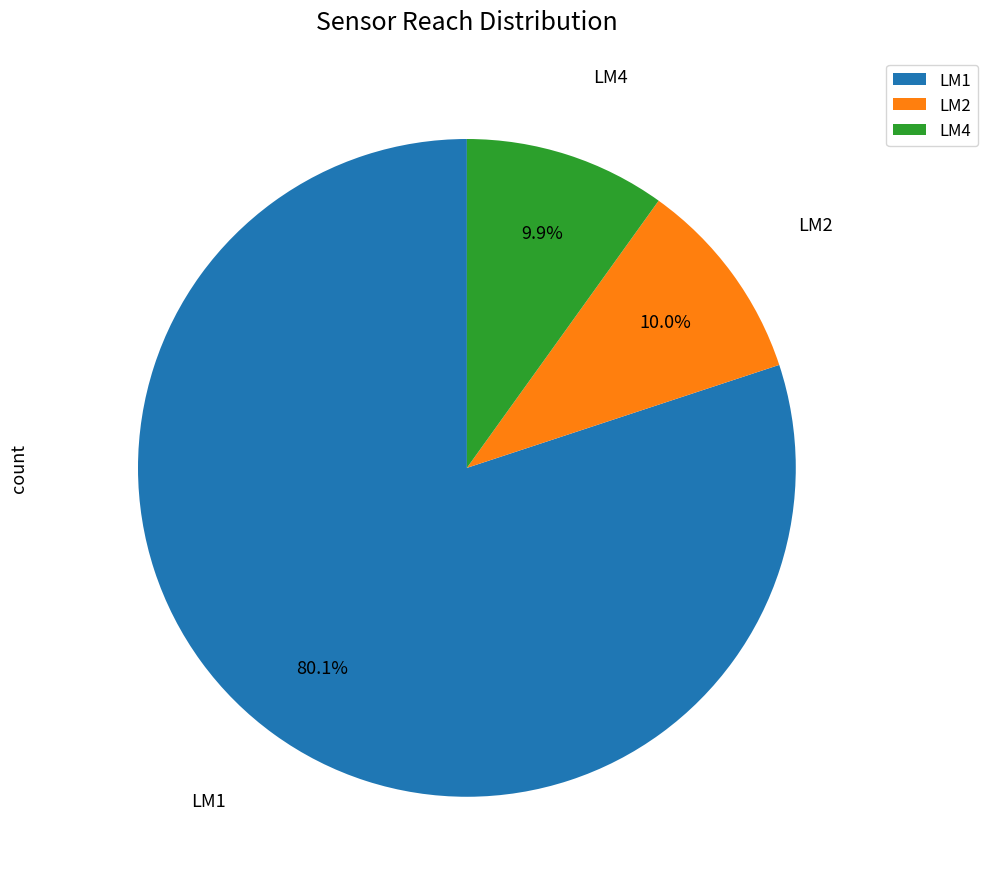

What is the total percentage of LM1 and LM4?

90.0%